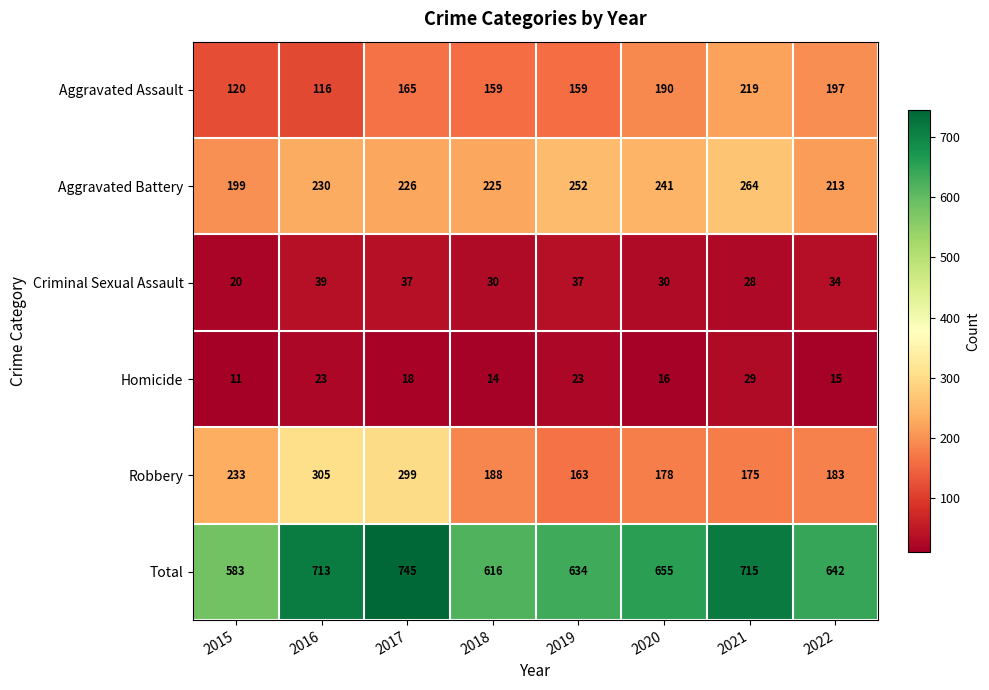

At which category is the sum across all series the highest?

2017